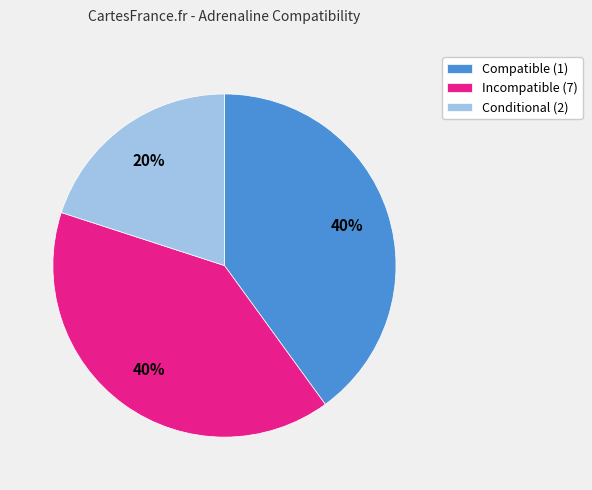

To the nearest percent, what portion does Incompatible (7) represent?

40%